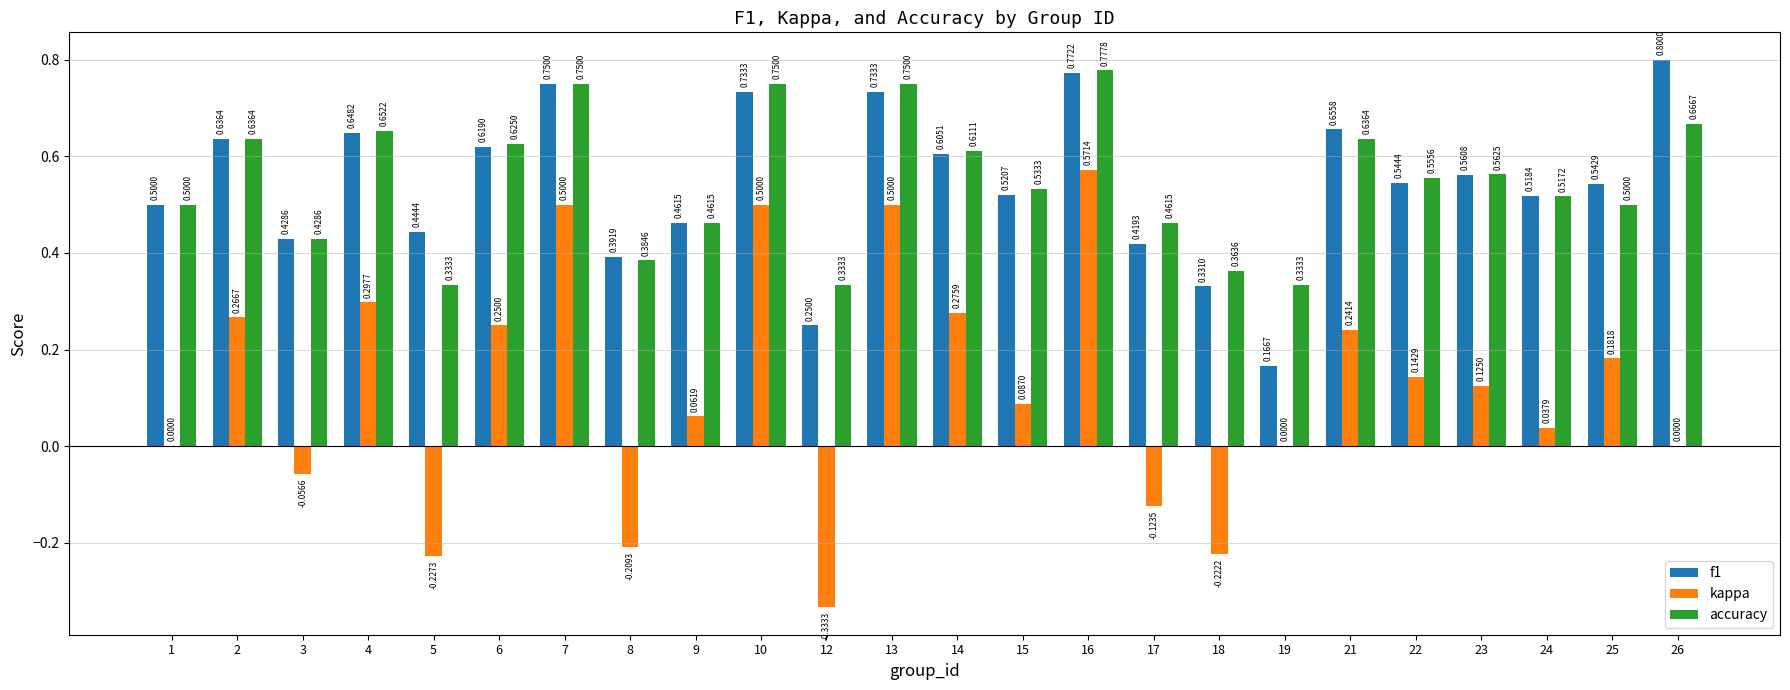

Between 3 and 26, which series saw the biggest shift?

f1